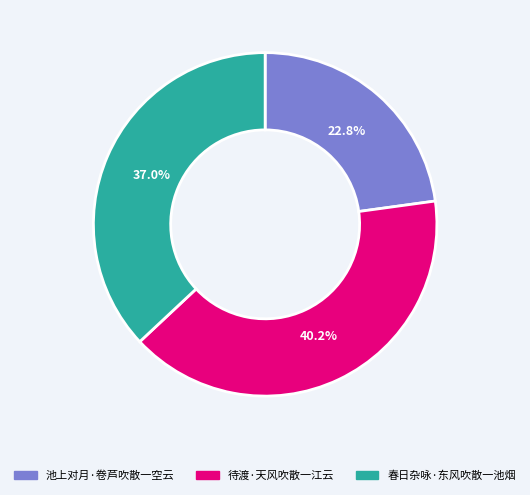

What percentage is NOT represented by 待渡·天风吹散一江云?

59.8%